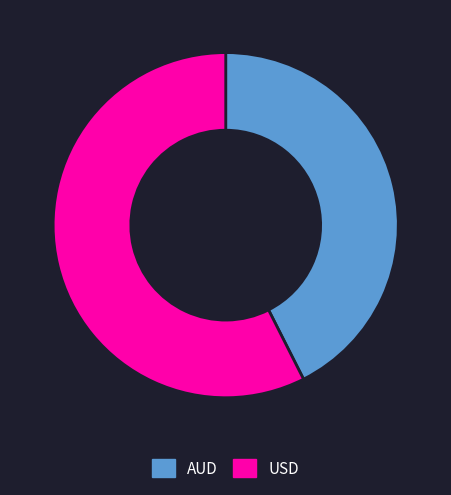

Which has a higher value, USD or AUD?

USD